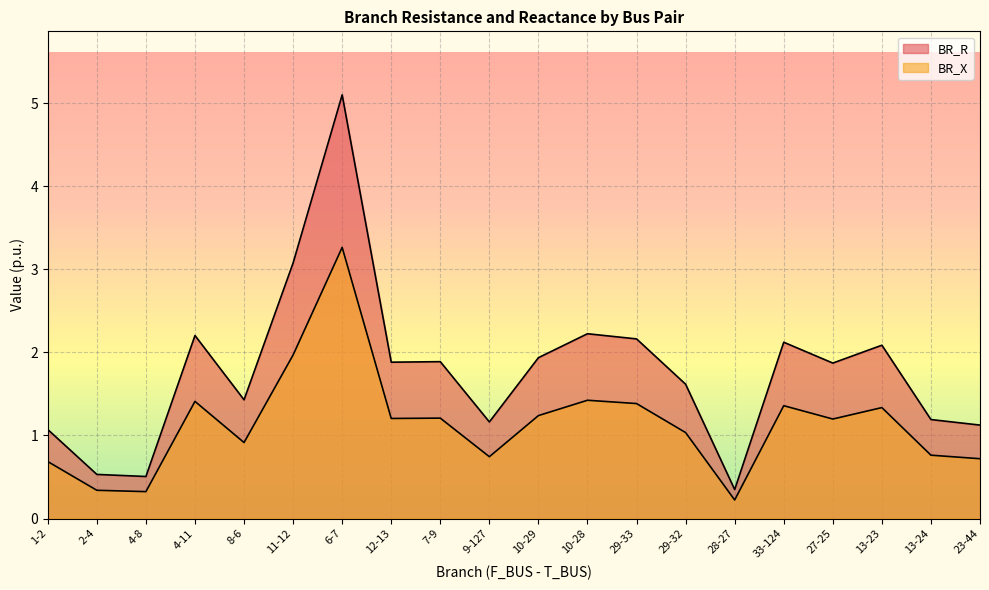

How many data points in BR_X are less than 1?

8